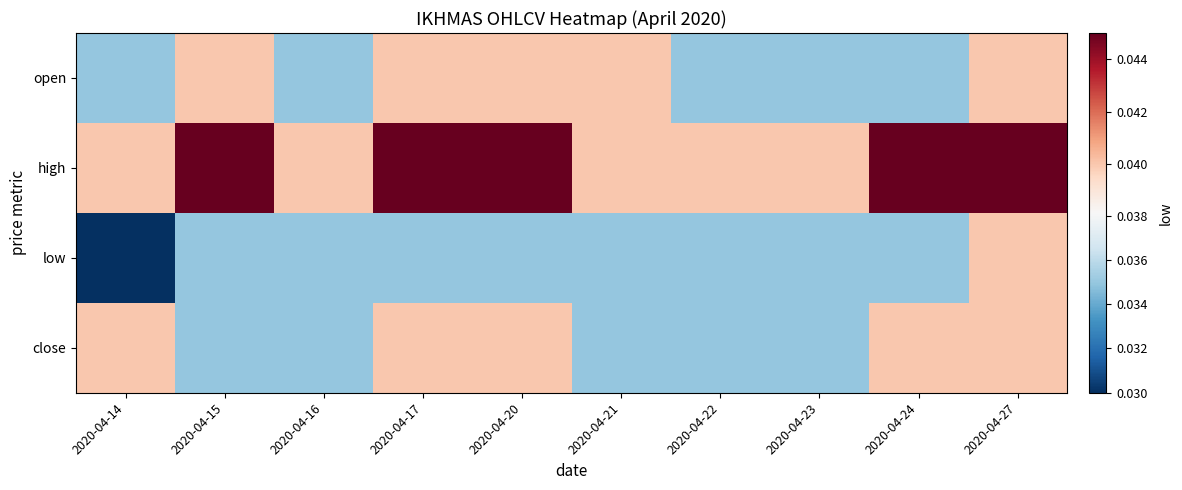

Rank the series by their maximum value, from lowest to highest.

open, low, close, high